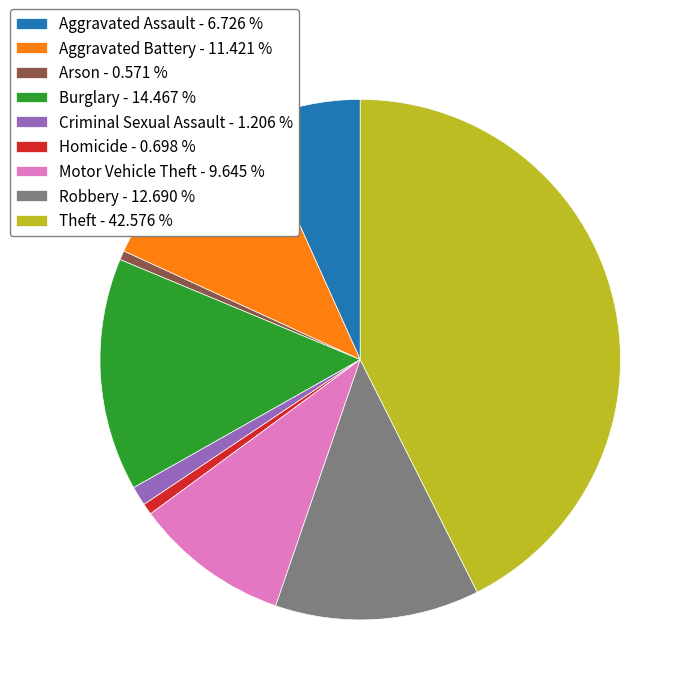

How many slices are in this pie chart?

9